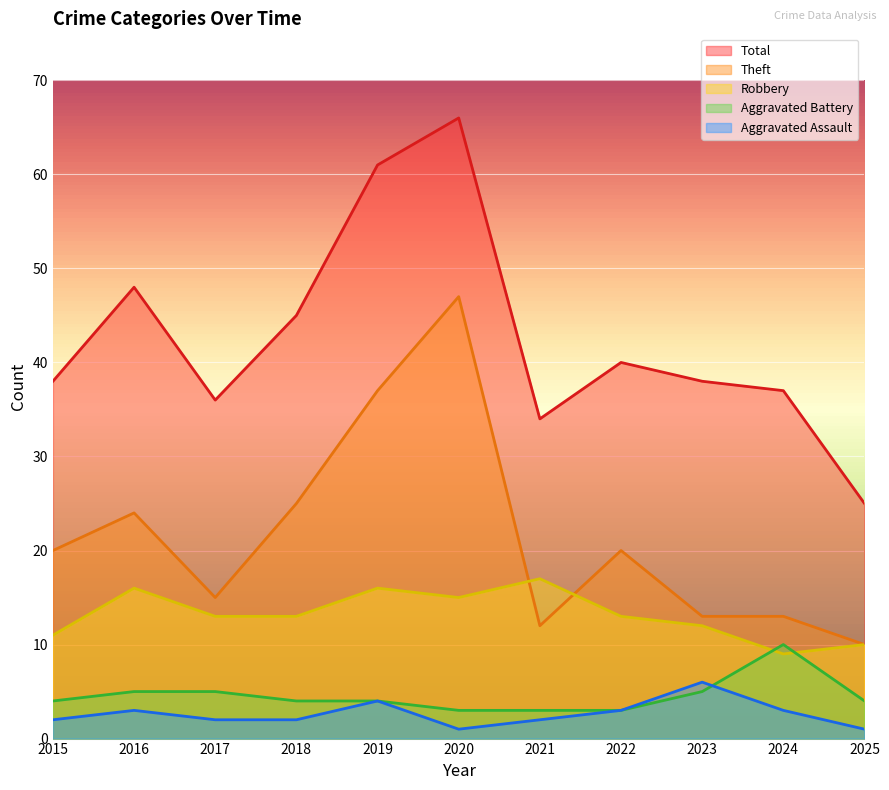

Which series changed the most between 2019 and 2022?

Total